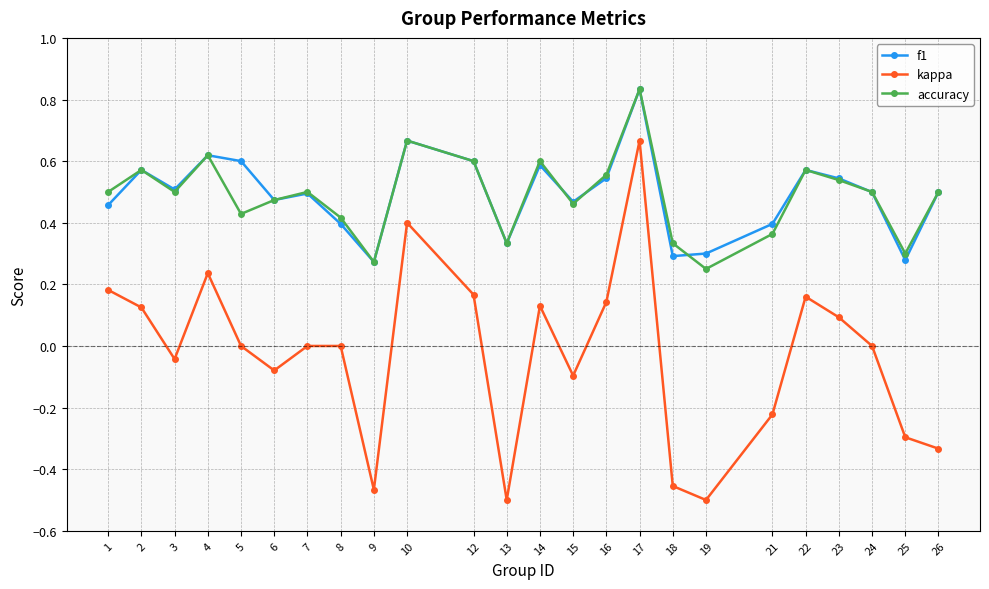

Where is the first local minimum for f1?

3